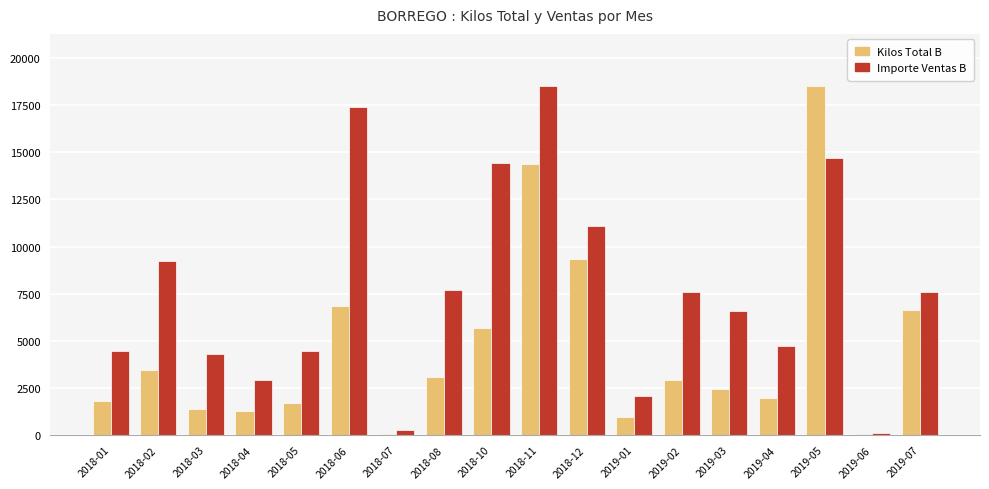

What is the maximum value shown in the chart?

18510.0